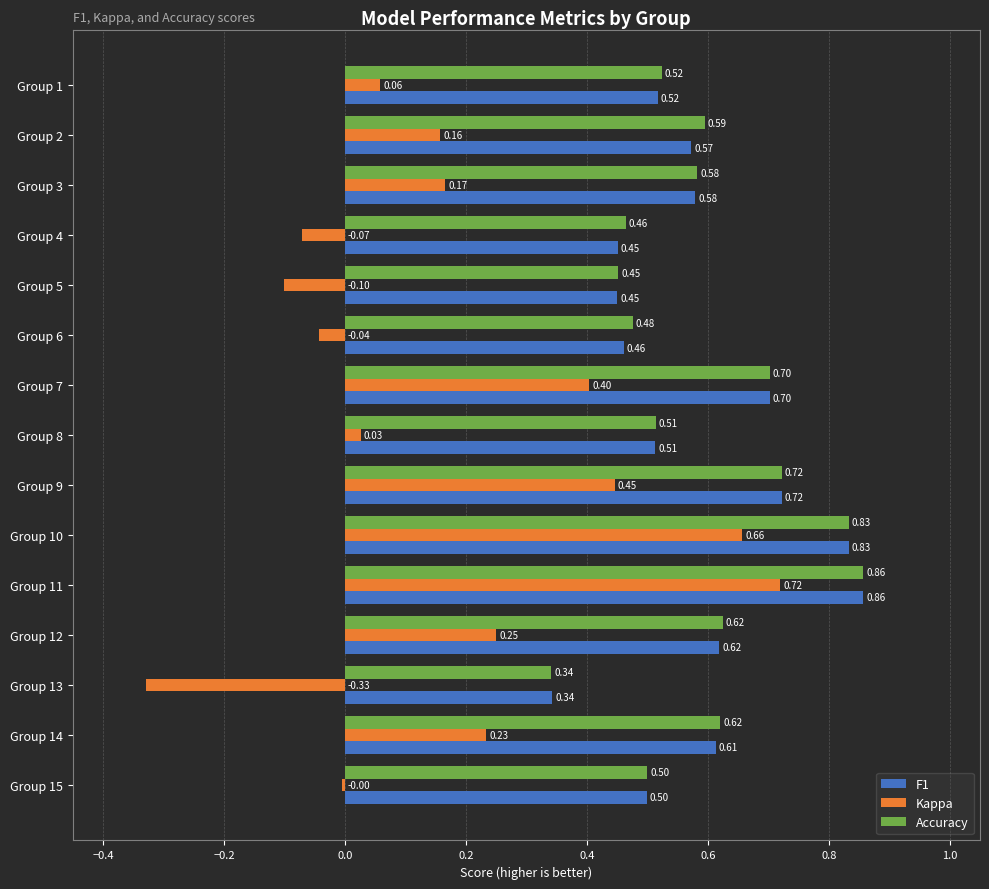

What is the sum of all Kappa values?

2.6